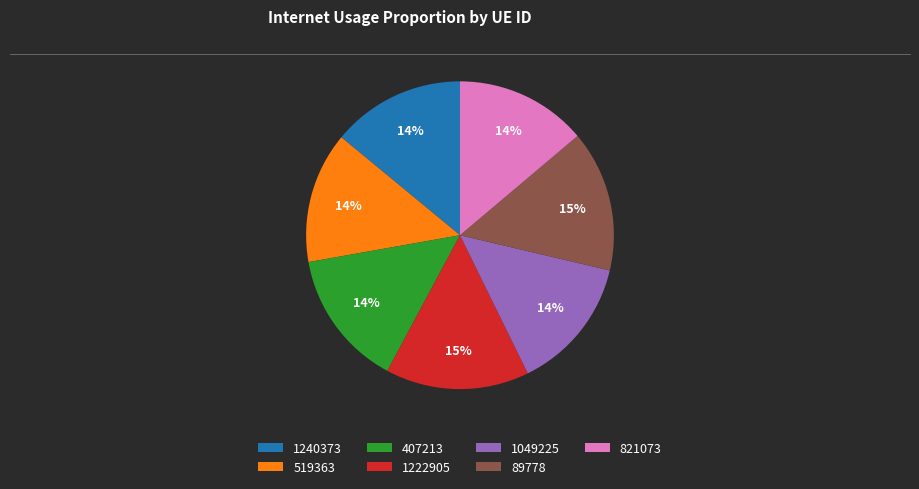

Is there any slice that represents more than half of the pie?

No